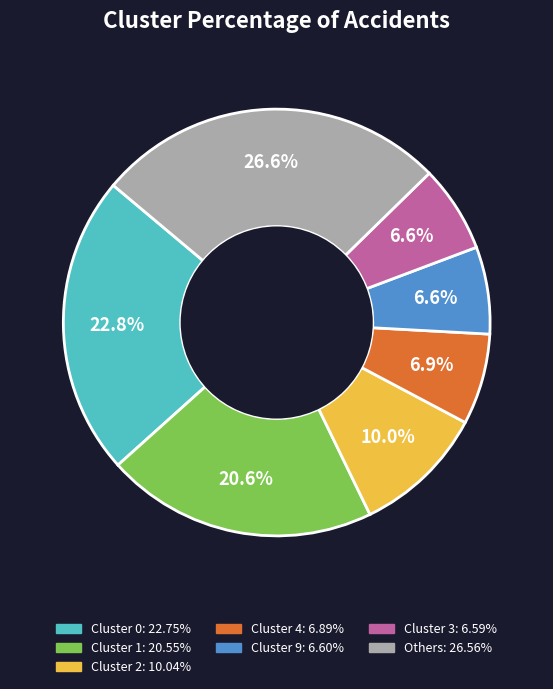

Is there a majority slice in this chart?

No